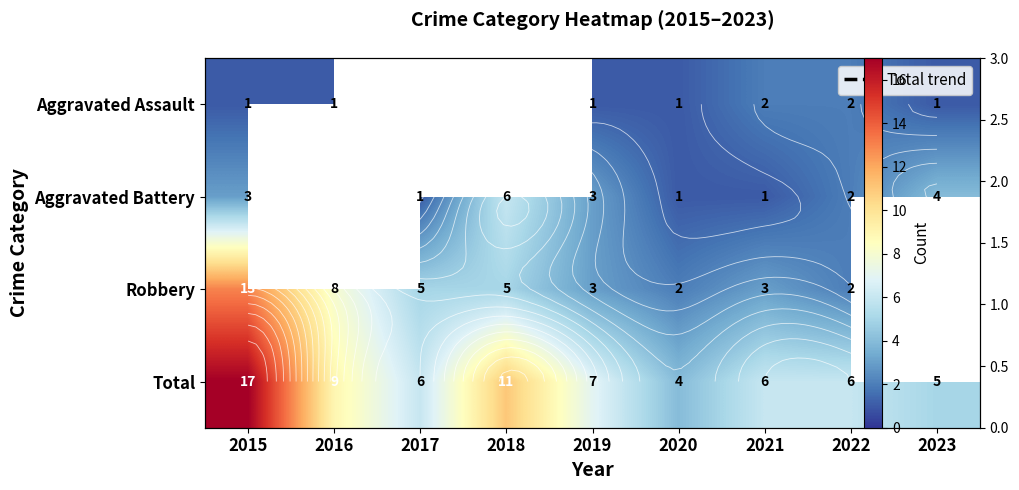

The value of Aggravated Assault at 2016 is 1.4. True or false?

False